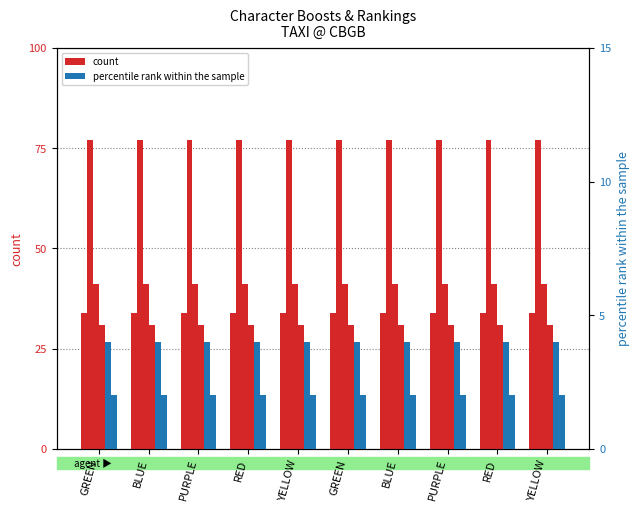

True or false: DRUG TOLERANCE has a value of 31 at GREEN.

True